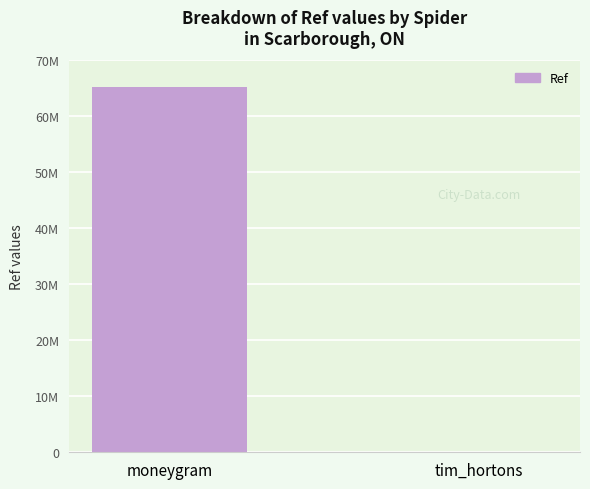

What is the difference between the values at tim_hortons and moneygram?

65085200